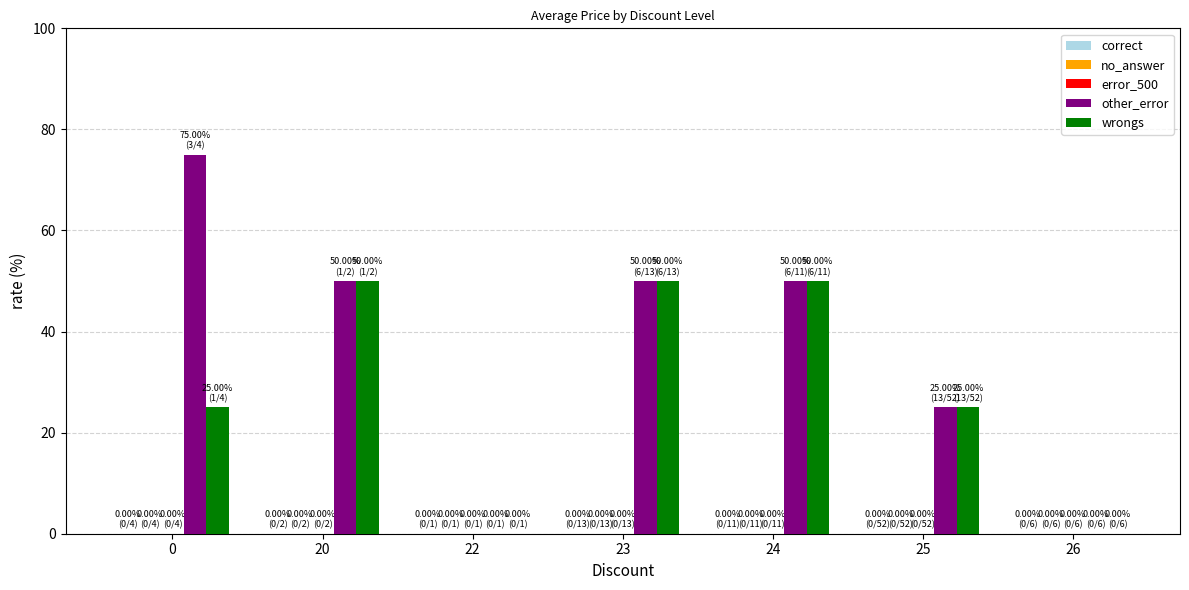

How many series are shown in this chart?

2